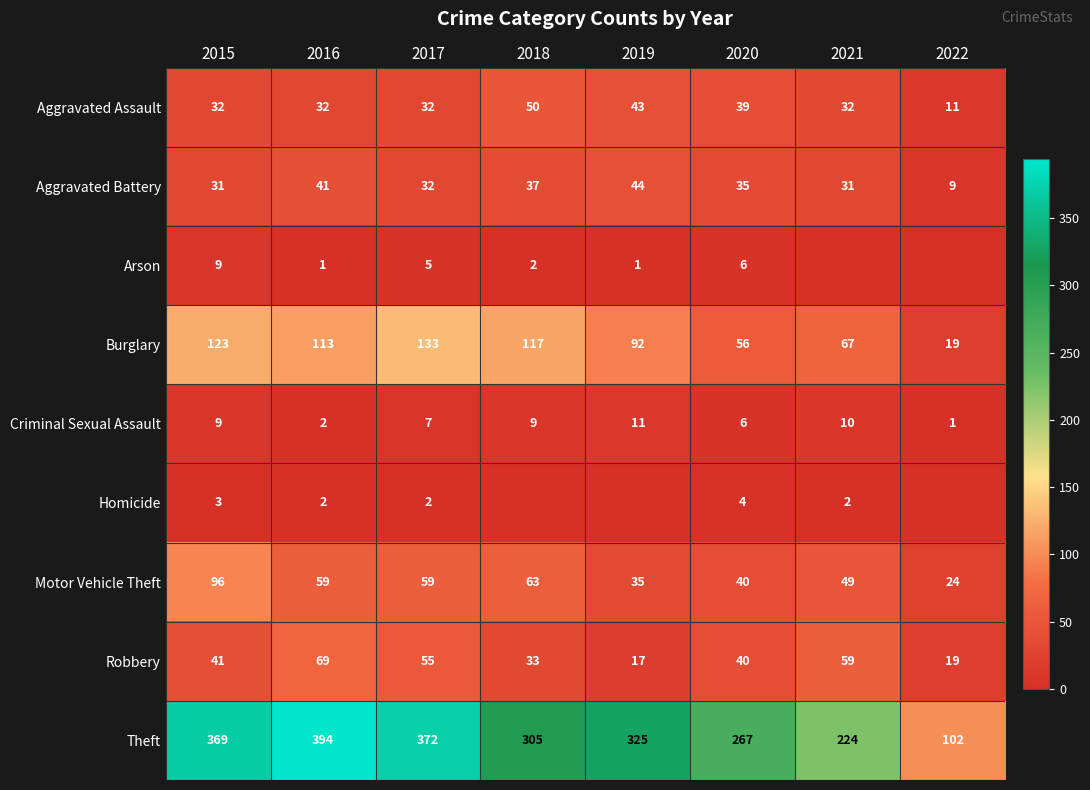

What is the minimum value for Aggravated Battery?

9